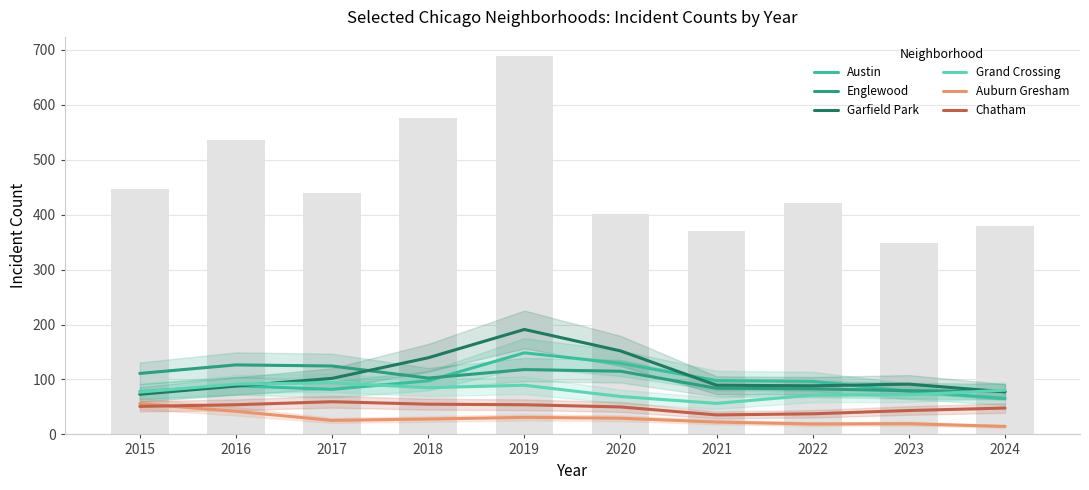

What is the approximate value of Chatham at 2017?

59.5